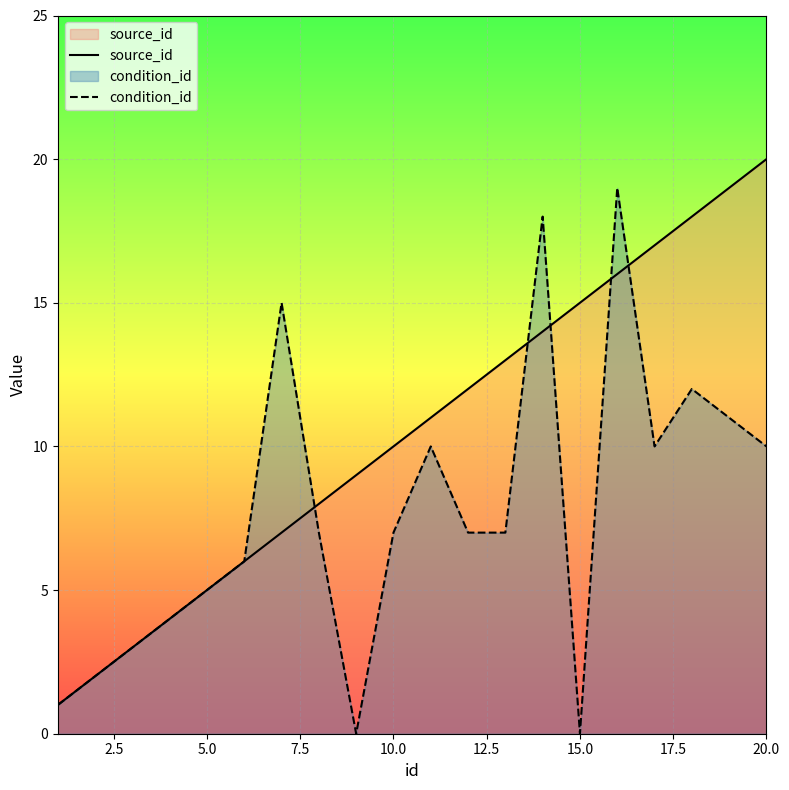

What is the value of the condition_id point at the 12th from the left?

7